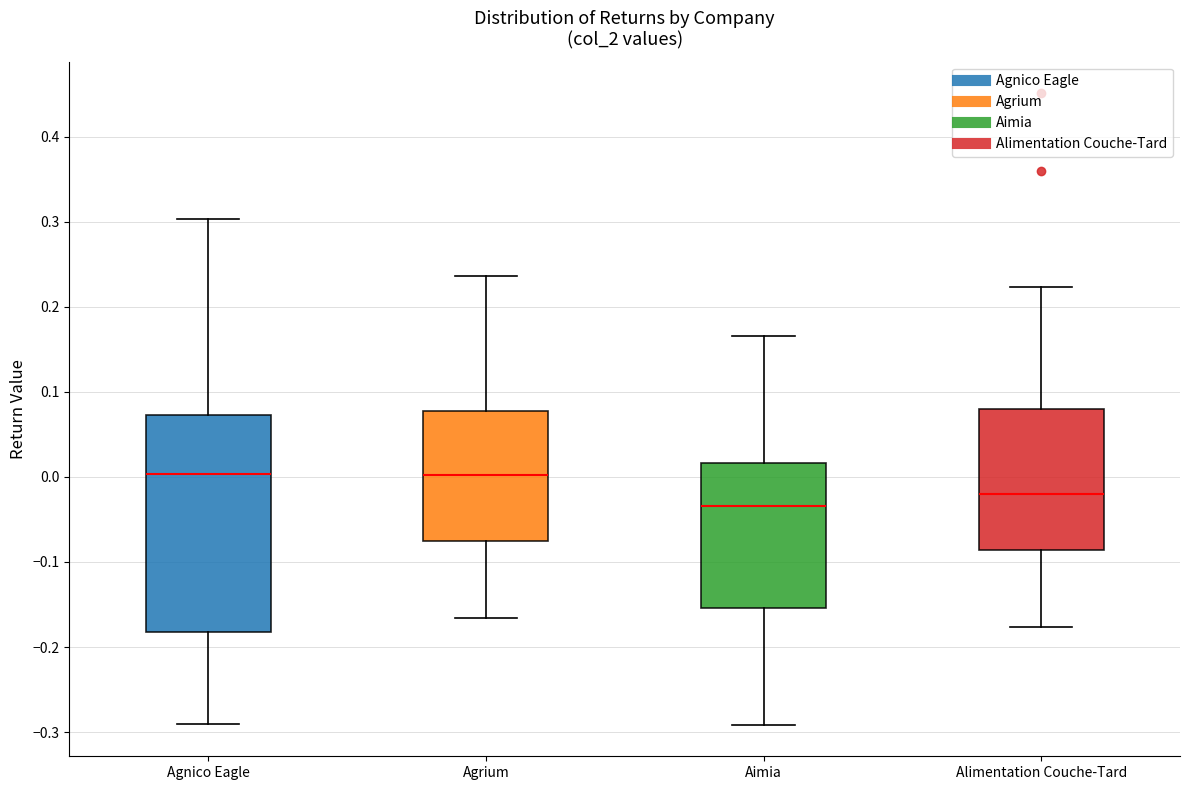

Reading left to right, transcribe this box plot: for each box, give where its median line is, the range the box spans, and where its two whiskers end, as read against the y-axis. The values are not printed on the chart, so give them approximately, as read against the axis.

Agnico Eagle: median 0.00, box -0.18 to 0.07, whiskers -0.29 to 0.30
Agrium: median 0.00, box -0.08 to 0.08, whiskers -0.17 to 0.24
Aimia: median -0.03, box -0.15 to 0.02, whiskers -0.29 to 0.17
Alimentation Couche-Tard: median -0.02, box -0.09 to 0.08, whiskers -0.18 to 0.22